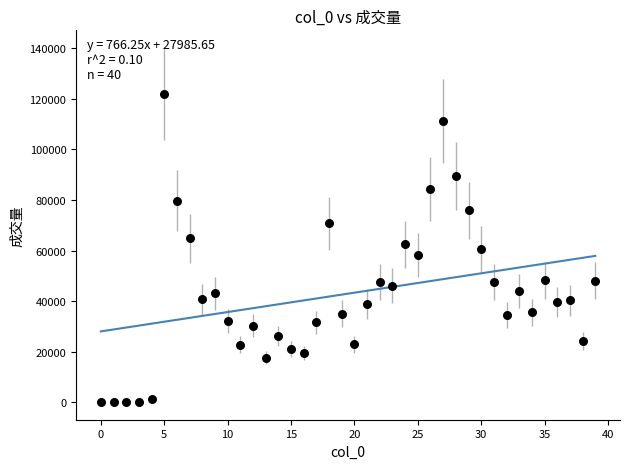

What is the range of Y values (max minus min)?

121806